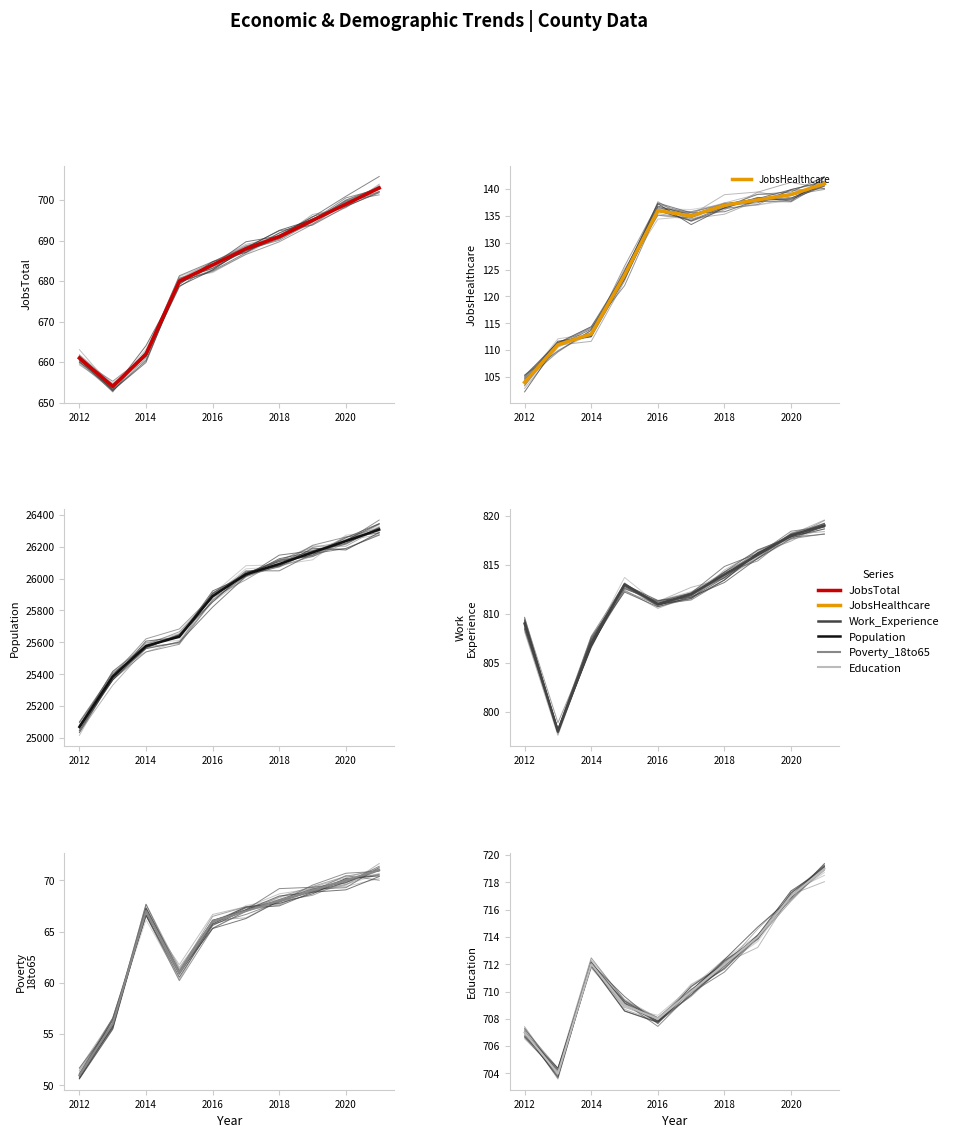

Reading left to right, extract all data points from this chart.

JobsTotal: 661	654	662	680	684	688	691	695	699	703
JobsHealthcare: 104	111	113	124	136	135	137	138	139	141
Population: 25070	25385	25577	25636	25890	26027	26091	26164	26235	26307
Work_Experience: 809	798	807	813	811	812	814	816	818	819
Poverty_18to65: 51	56	67	61	66	67	68	69	70	71
Education: 707	704	712	709	708	710	712	714	717	719